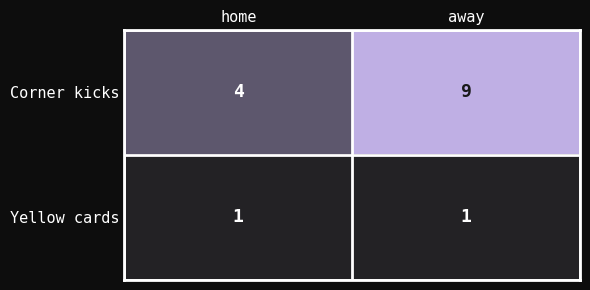

Between home and away, which series saw the biggest shift?

Corner kicks